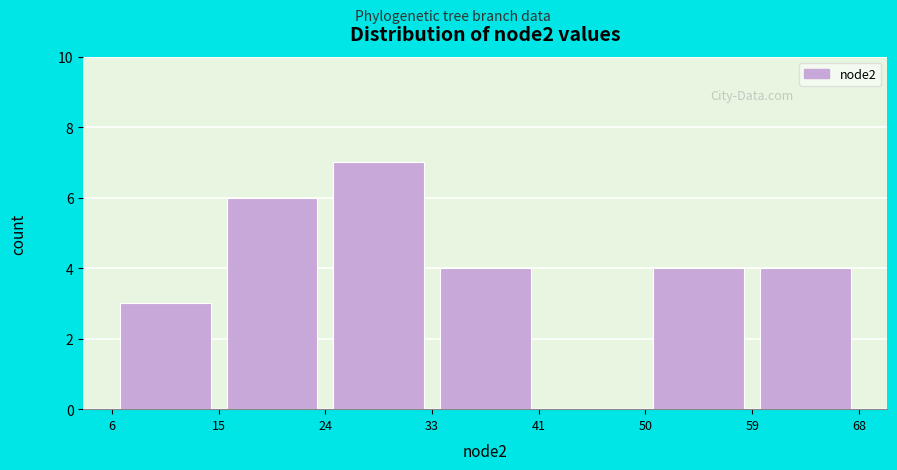

Reading left to right, list every bar in this chart as the range it spans on the x-axis followed by its height. The values are not printed on the chart, so give them approximately, as read against the axis.

6 to 15: 3
15 to 24: 6
24 to 33: 7
33 to 41: 4
41 to 50: 0
50 to 59: 4
59 to 68: 4